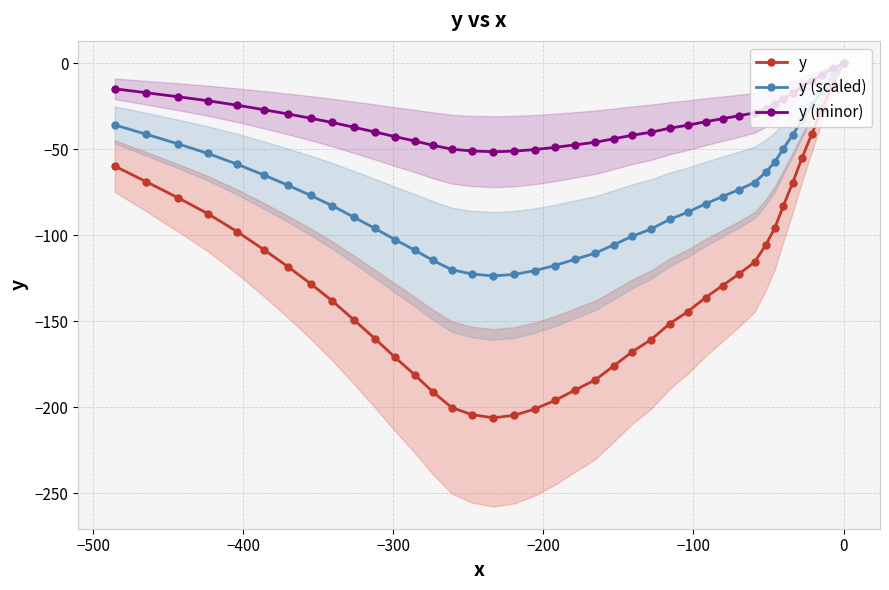

In y, how many points are lower than both neighbors (excluding endpoints)?

1